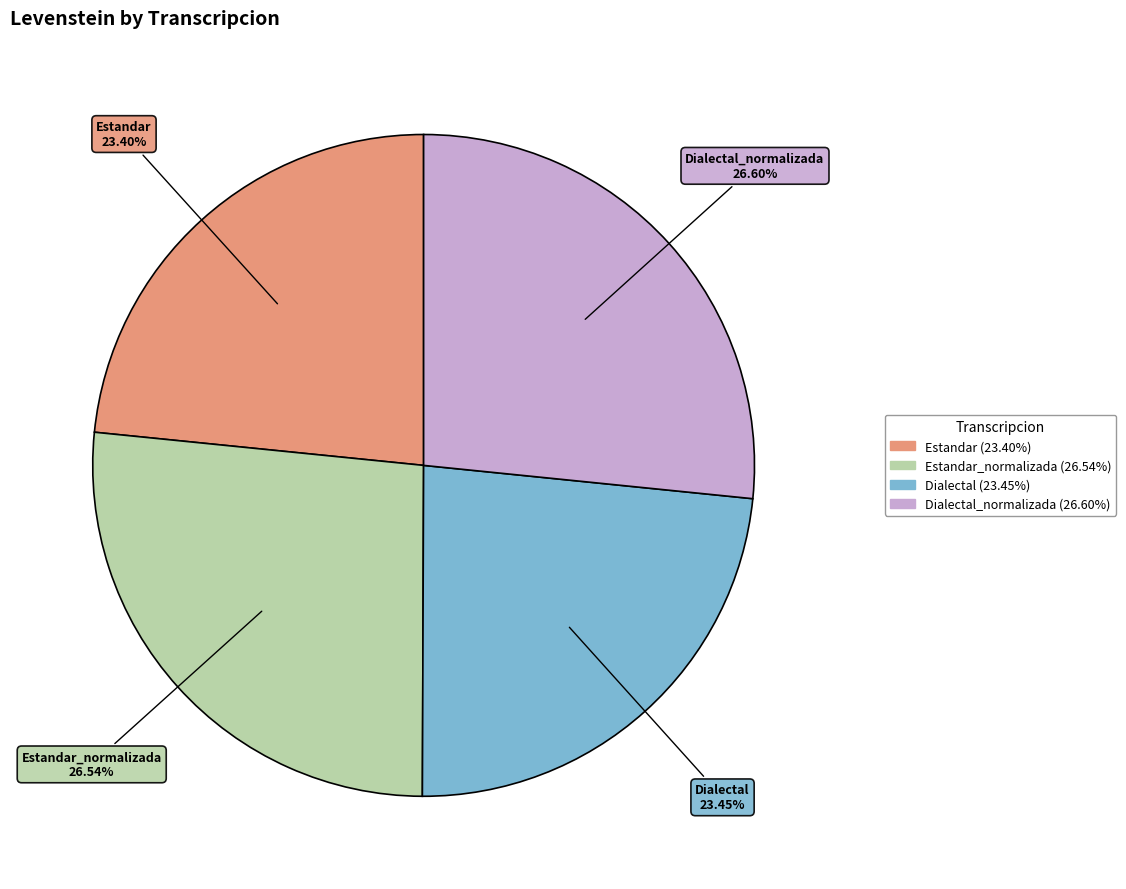

Does any single category account for the majority?

No